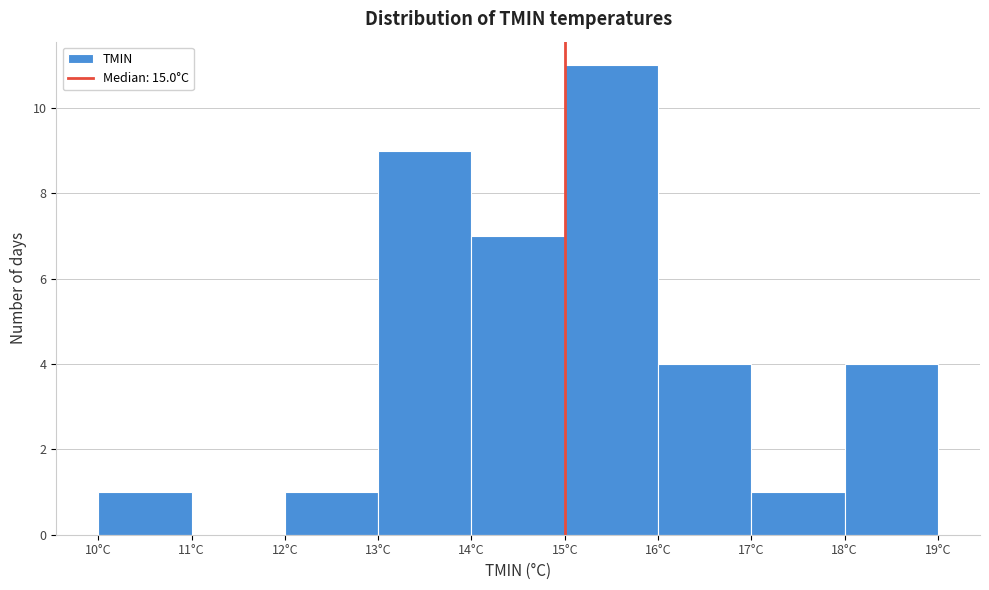

Reading left to right, transcribe this chart: for each bar, give the range it covers on the x-axis and its height. The values are not printed on the chart, so give them approximately, as read against the axis.

10 to 11: 1
11 to 12: 0
12 to 13: 1
13 to 14: 9
14 to 15: 7
15 to 16: 11
16 to 17: 4
17 to 18: 1
18 to 19: 4